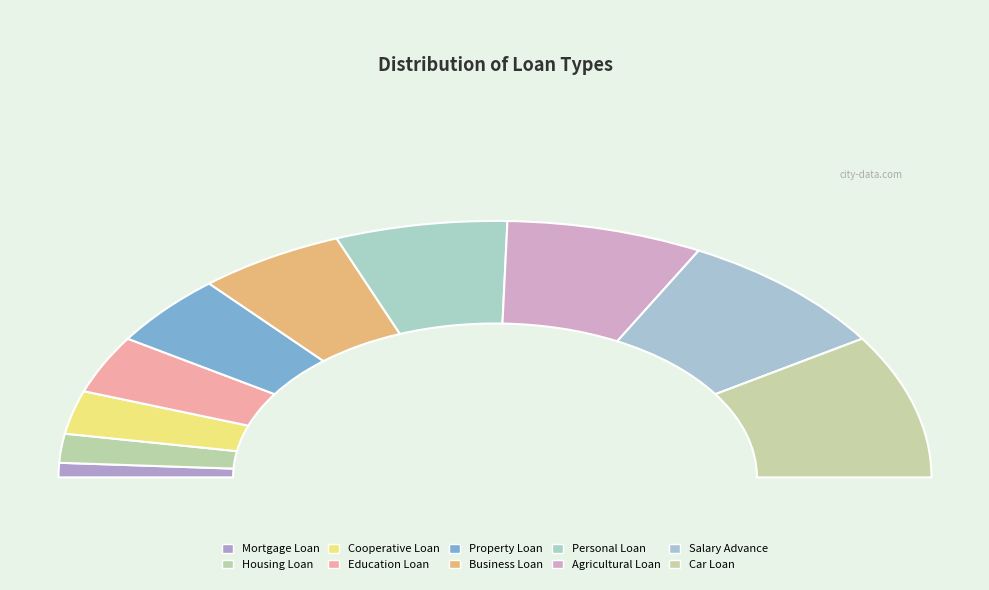

Approximately how many times larger is the value at Property Loan compared to Housing Loan?

2.5